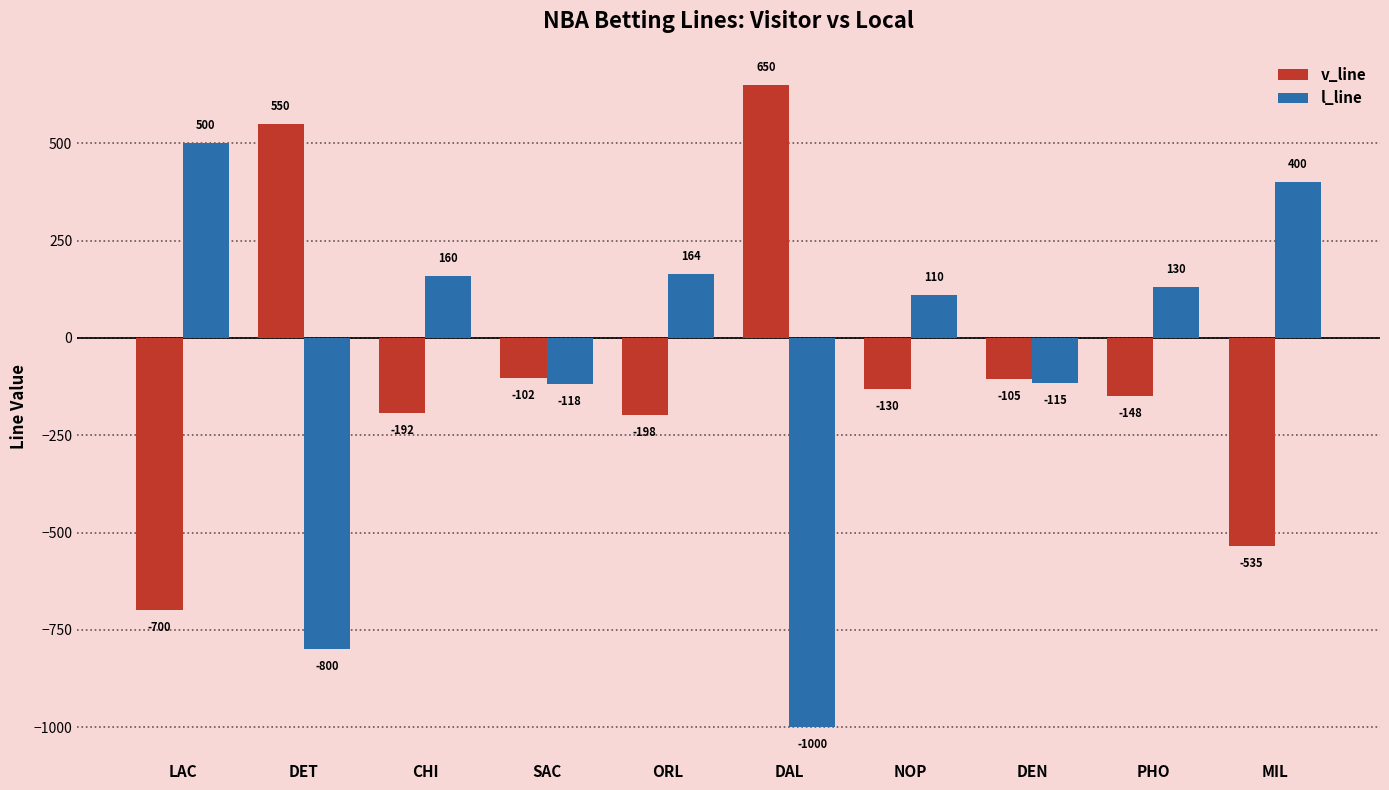

How many groups of bars are there?

10